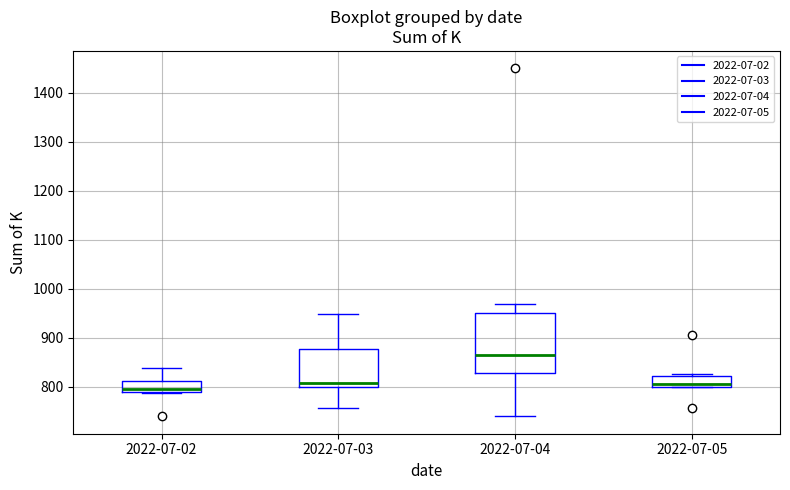

Which box has the highest median line?

2022-07-04